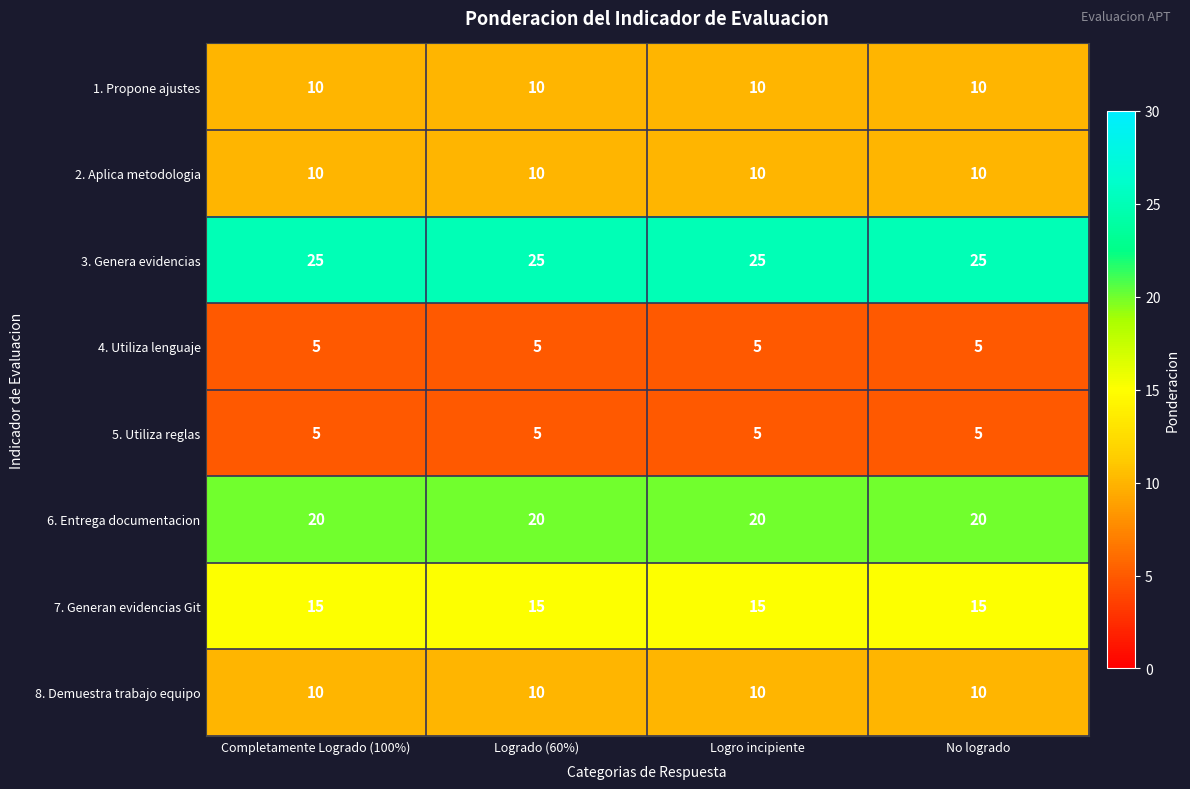

The 1. Propone ajustes series shows 10 at No logrado. True or false?

True